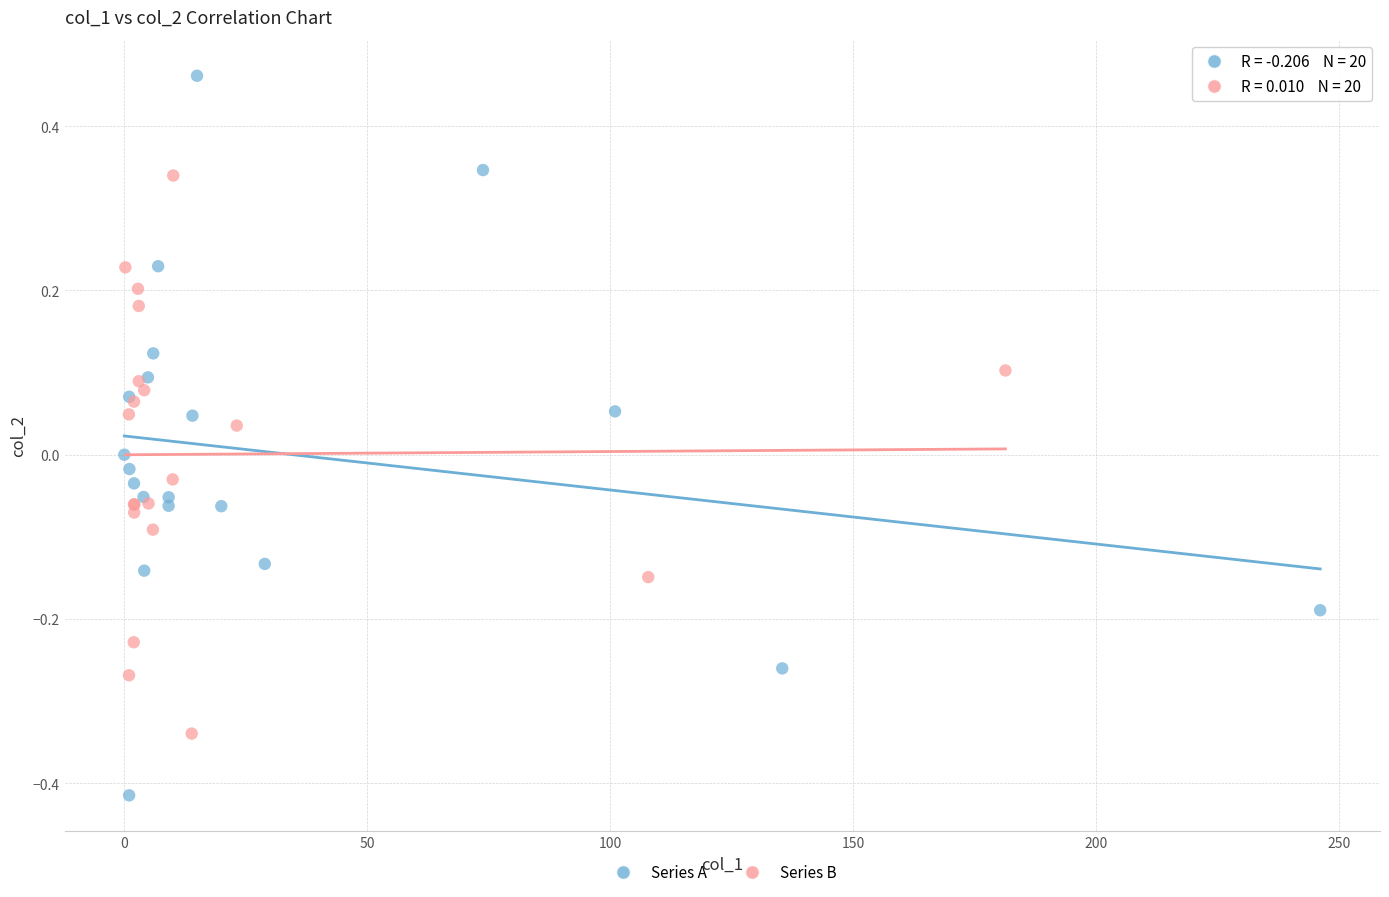

Which series reaches the minimum Y coordinate?

Series A